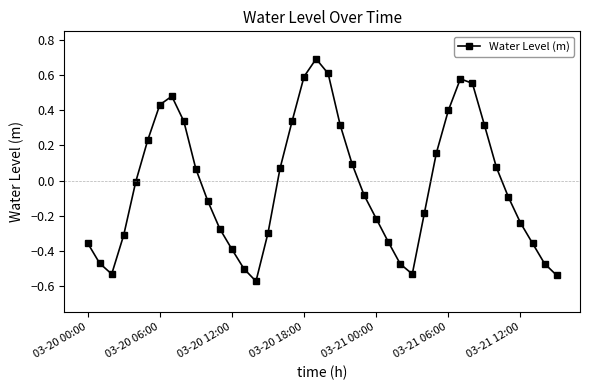

What is the difference between the maximum and second lowest values?

1.2